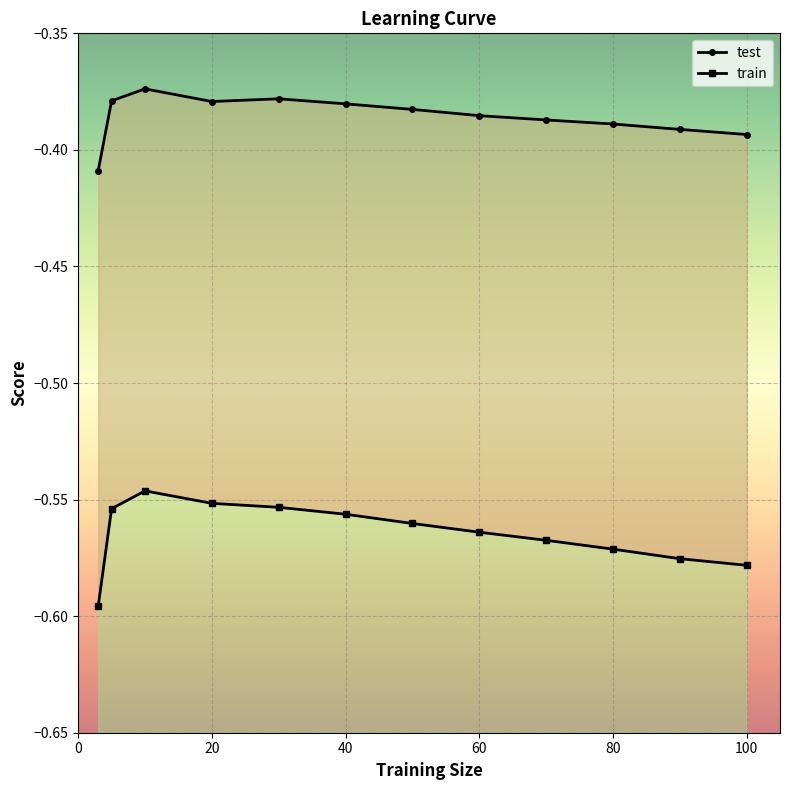

Is this an area chart (filled region under the line)?

No